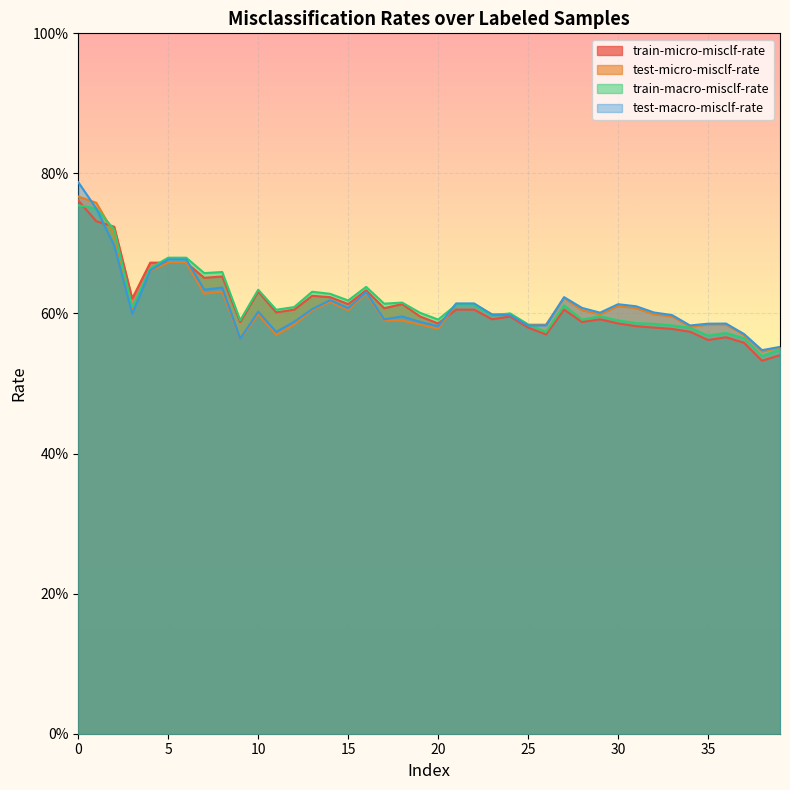

Reading left to right, list all the values displayed in this chart.

train-micro-misclf-rate: 0.8	0.7	0.7	0.6	0.7	0.7	0.7	0.7	0.7	0.6	0.6	0.6	0.6	0.6	0.6	0.6	0.6	0.6	0.6	0.6	0.6	0.6	0.6	0.6	0.6	0.6	0.6	0.6	0.6	0.6	0.6	0.6	0.6	0.6	0.6	0.6	0.6	0.6	0.5	0.5
test-micro-misclf-rate: 0.8	0.8	0.7	0.6	0.7	0.7	0.7	0.6	0.6	0.6	0.6	0.6	0.6	0.6	0.6	0.6	0.6	0.6	0.6	0.6	0.6	0.6	0.6	0.6	0.6	0.6	0.6	0.6	0.6	0.6	0.6	0.6	0.6	0.6	0.6	0.6	0.6	0.6	0.5	0.6
train-macro-misclf-rate: 0.8	0.8	0.7	0.6	0.7	0.7	0.7	0.7	0.7	0.6	0.6	0.6	0.6	0.6	0.6	0.6	0.6	0.6	0.6	0.6	0.6	0.6	0.6	0.6	0.6	0.6	0.6	0.6	0.6	0.6	0.6	0.6	0.6	0.6	0.6	0.6	0.6	0.6	0.5	0.5
test-macro-misclf-rate: 0.8	0.8	0.7	0.6	0.7	0.7	0.7	0.6	0.6	0.6	0.6	0.6	0.6	0.6	0.6	0.6	0.6	0.6	0.6	0.6	0.6	0.6	0.6	0.6	0.6	0.6	0.6	0.6	0.6	0.6	0.6	0.6	0.6	0.6	0.6	0.6	0.6	0.6	0.5	0.6